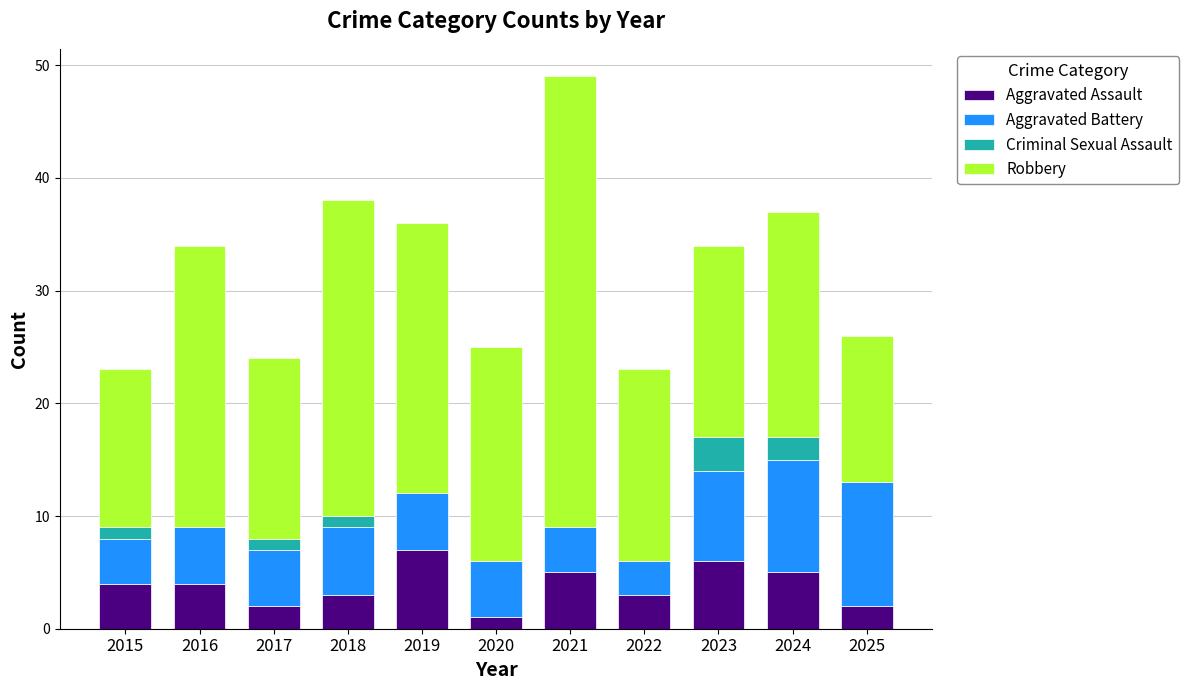

Are the bars horizontal?

No